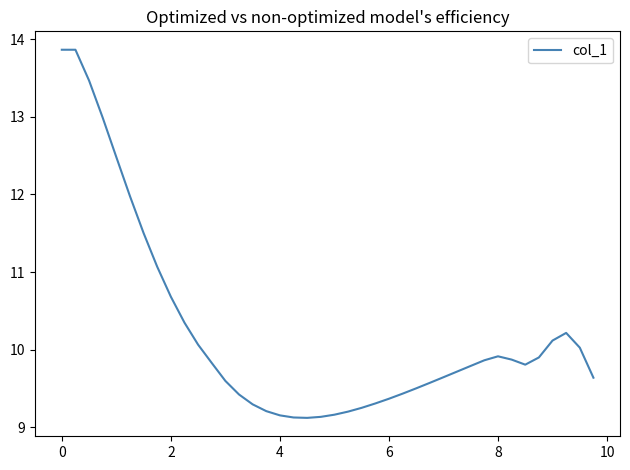

What is the sum of all values?

409.5